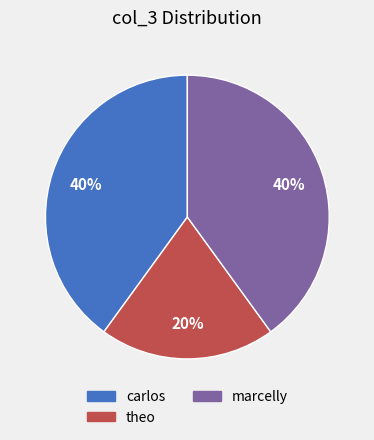

Is there any slice that represents more than half of the pie?

No